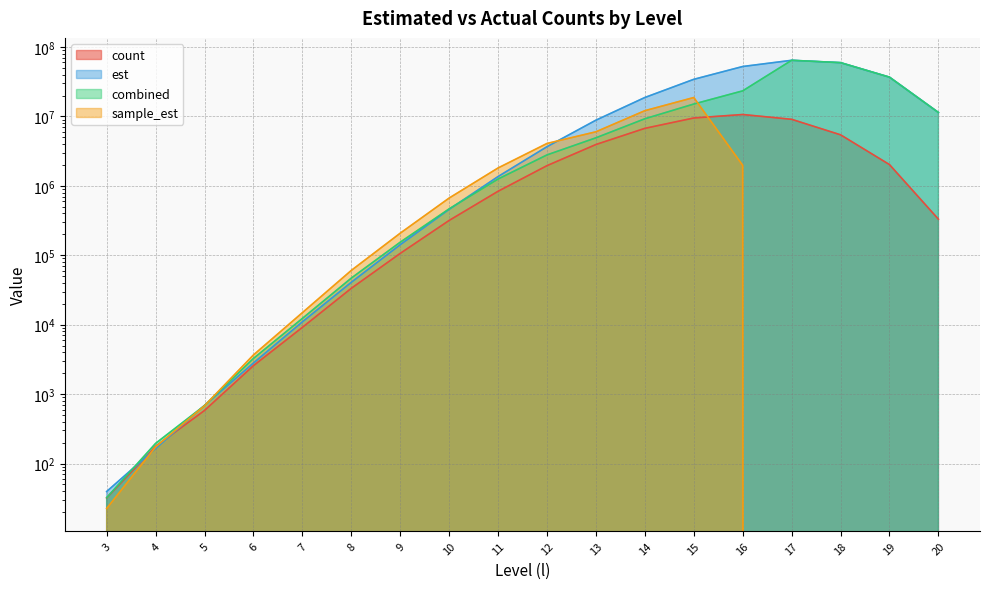

At which label does count first exceed 835679?

12